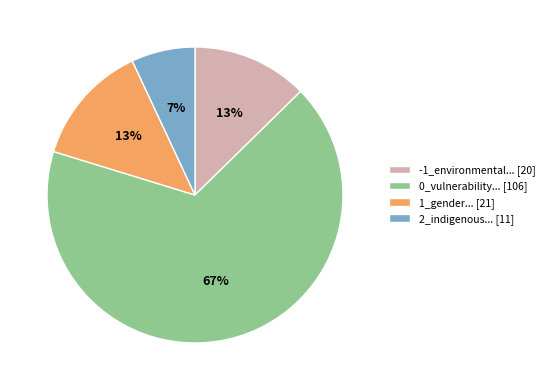

What is the ratio of the value at 1_gender... [21] to the value at 2_indigenous... [11]?

1.9